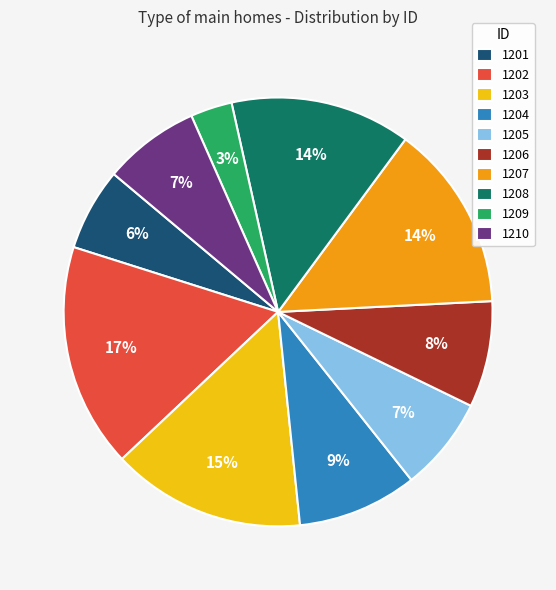

Is it true that 1205 is 21% of the pie?

False